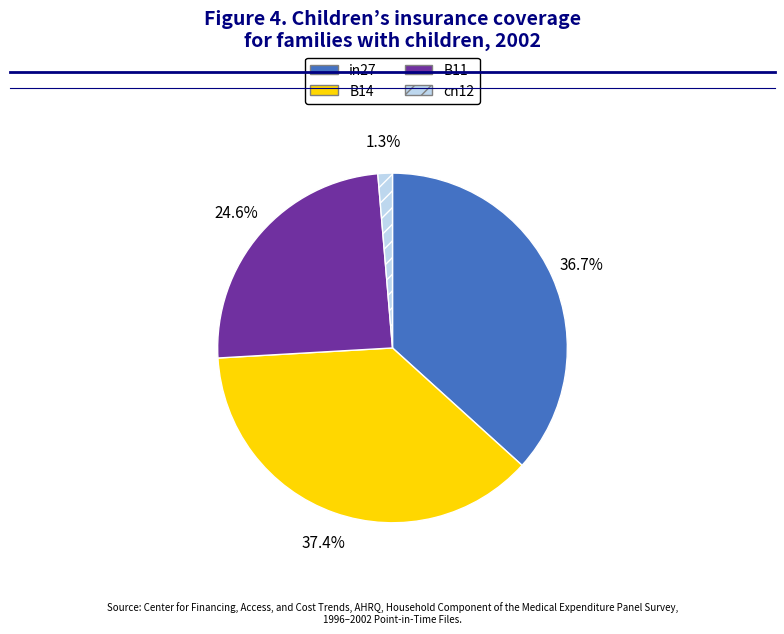

How much of the chart is everything except in27?

63.3%